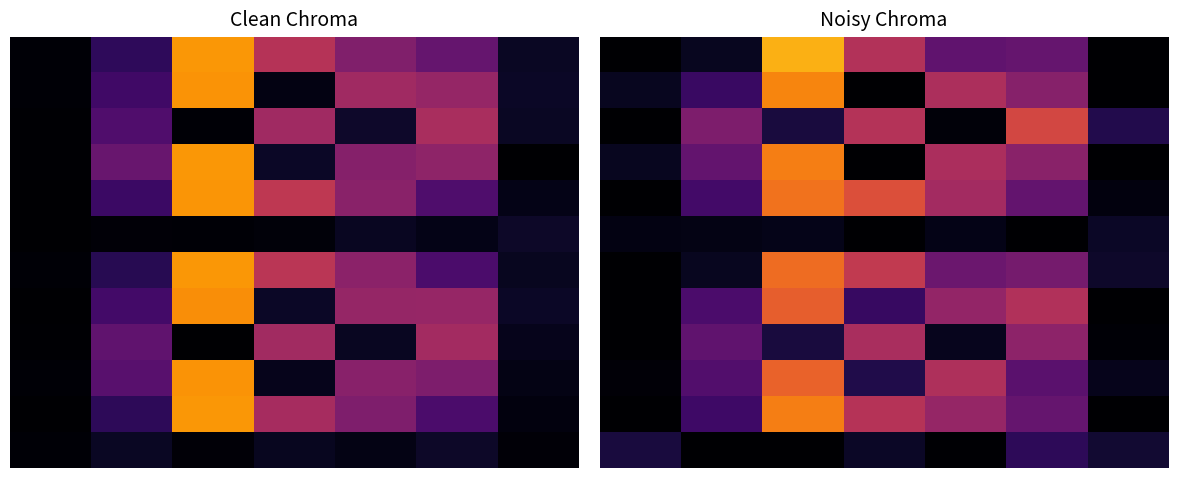

Which series has the largest total across all categories?

4